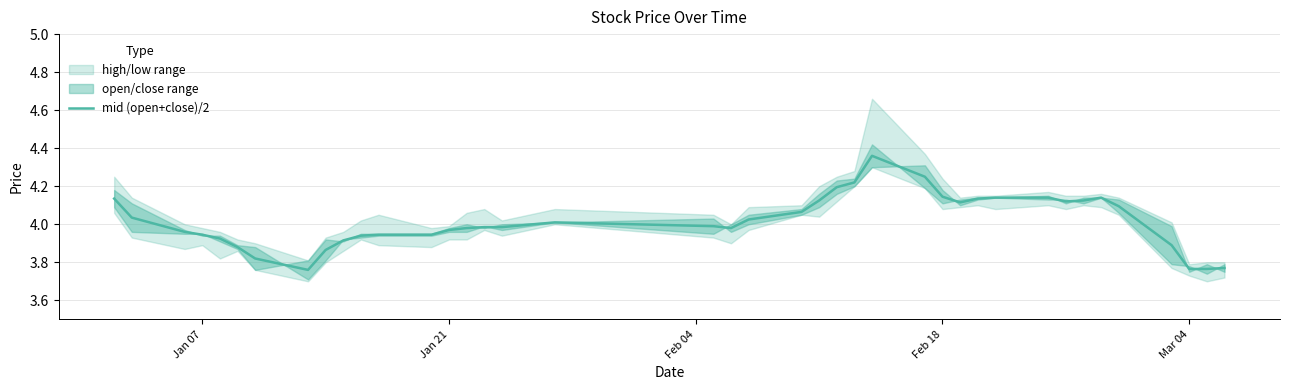

How many categories are shown in the chart?

40